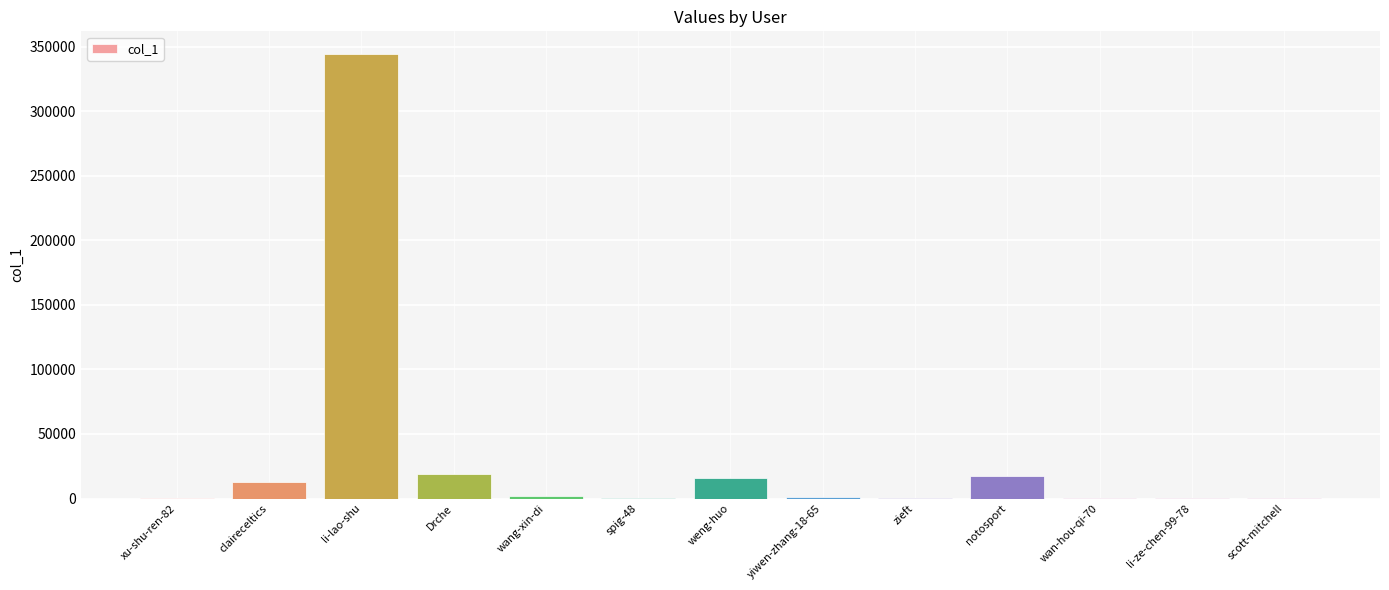

What is the sum of all values?

413591